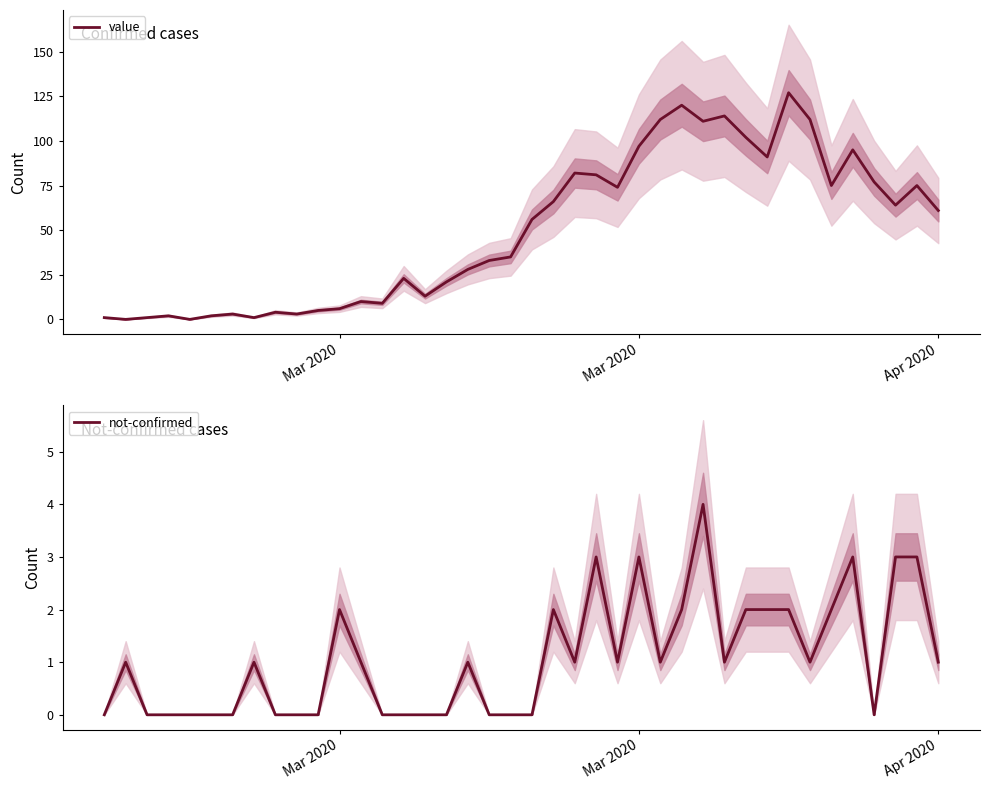

Does the chart display data point markers on the line(s)?

No